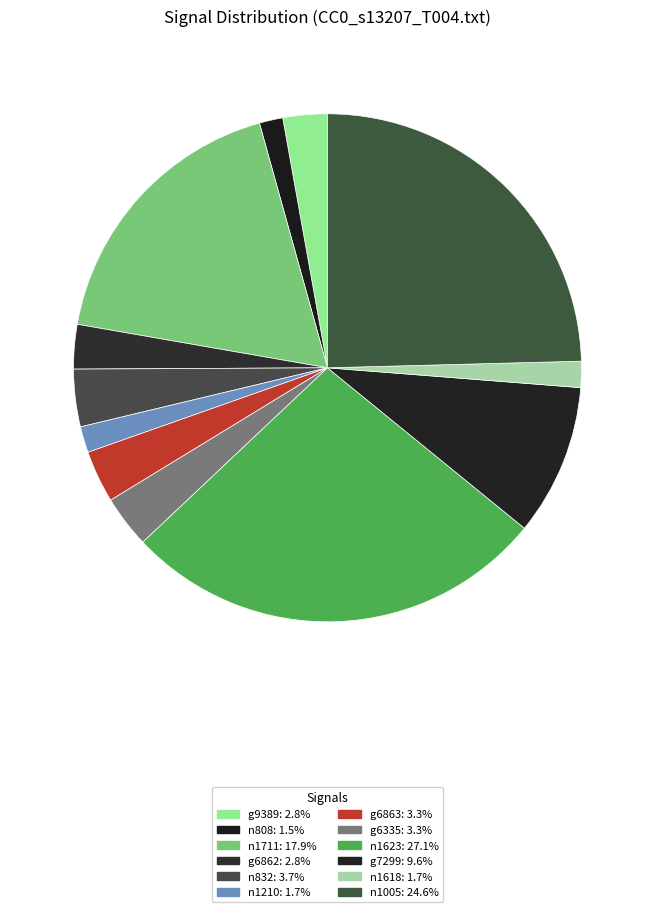

Which category has the biggest portion of the pie?

n1623